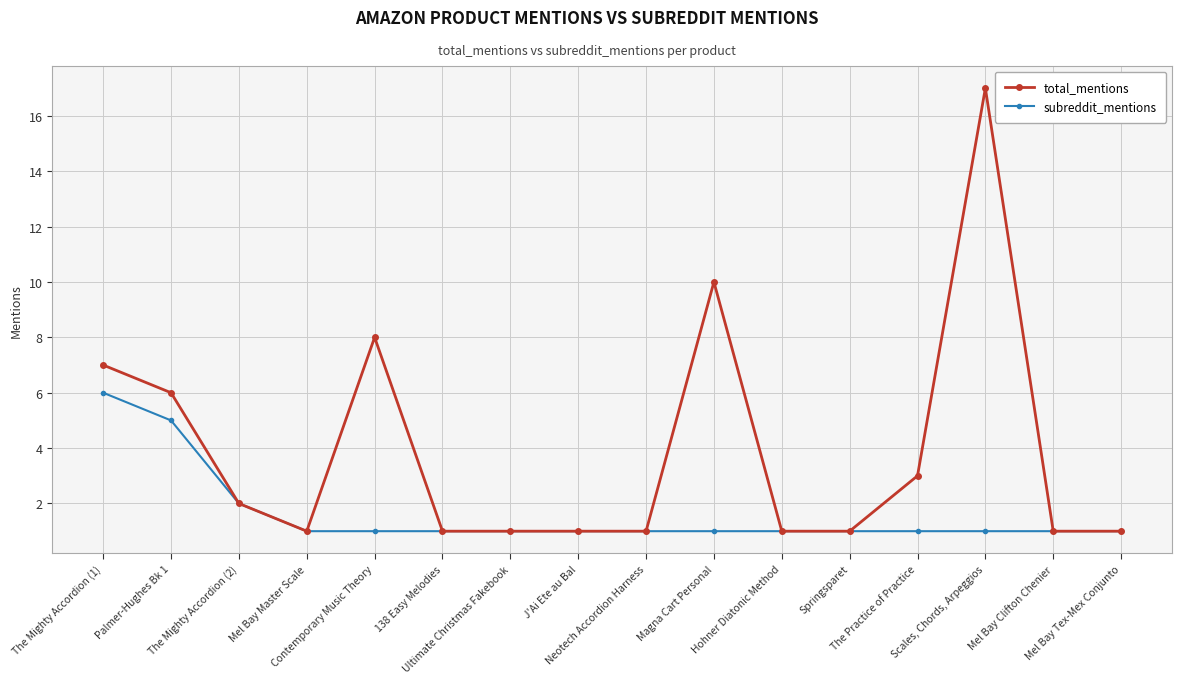

What is the label of the 10th point from the left?

Magna Cart Personal